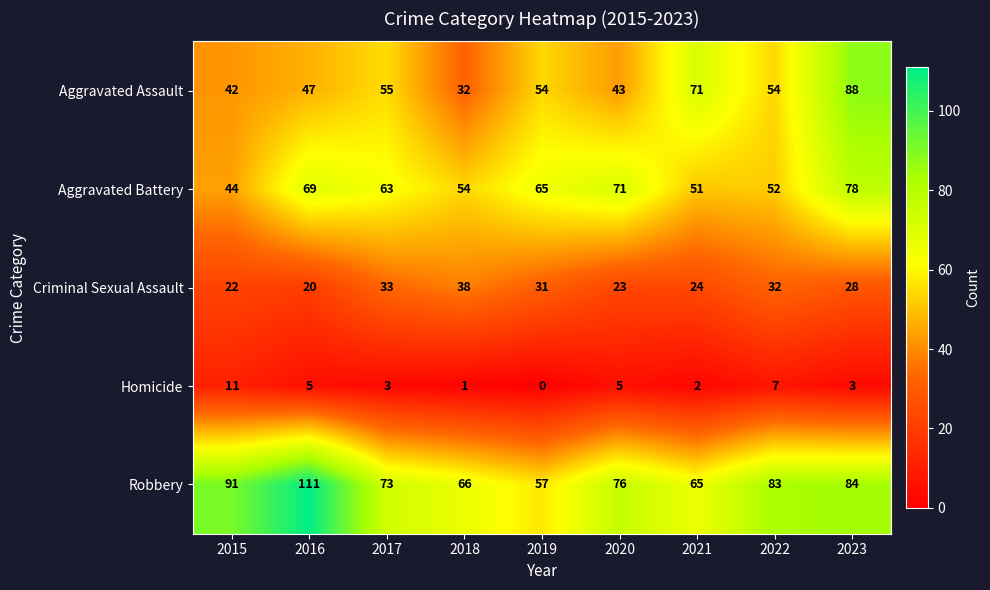

What is the sum of all Aggravated Battery values?

547